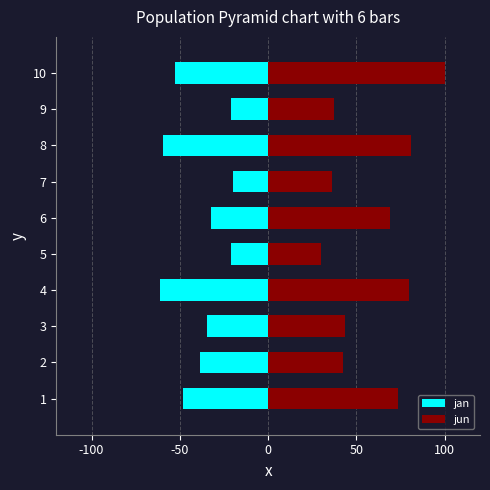

What is the value of the jan bar at the 8th from the left?

-59.4